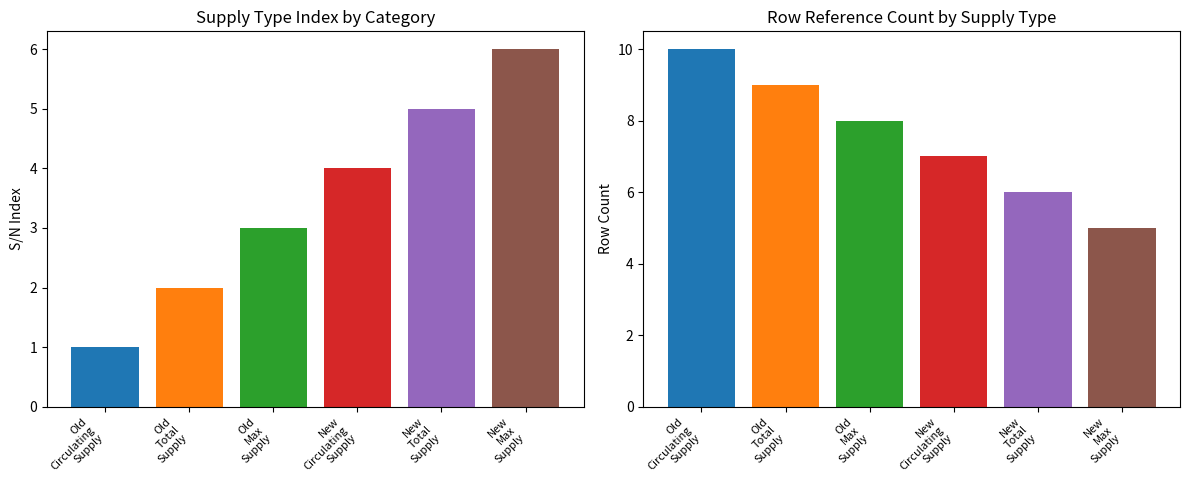

List the labels in order of value, largest first.

New Max Supply, New Total Supply, New Circulating Supply, Old Max Supply, Old Total Supply, Old Circulating Supply